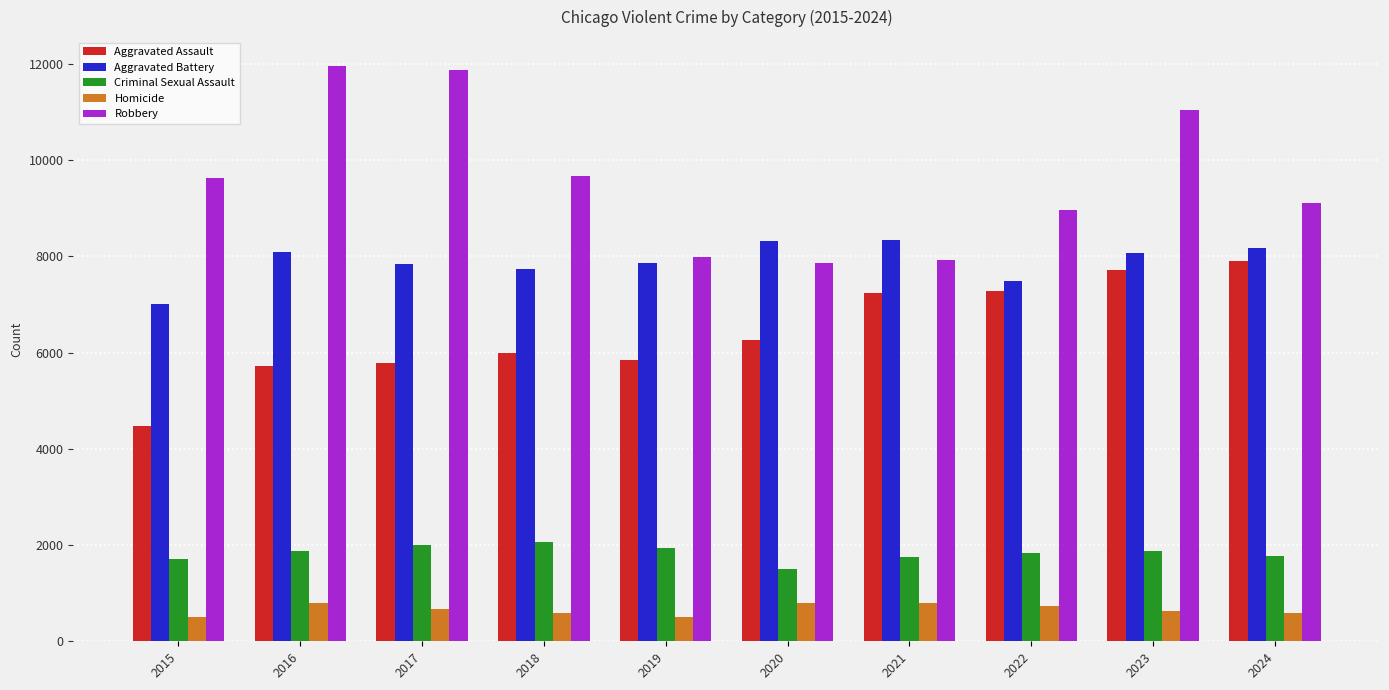

The Robbery series shows 11960 at 2016. True or false?

True